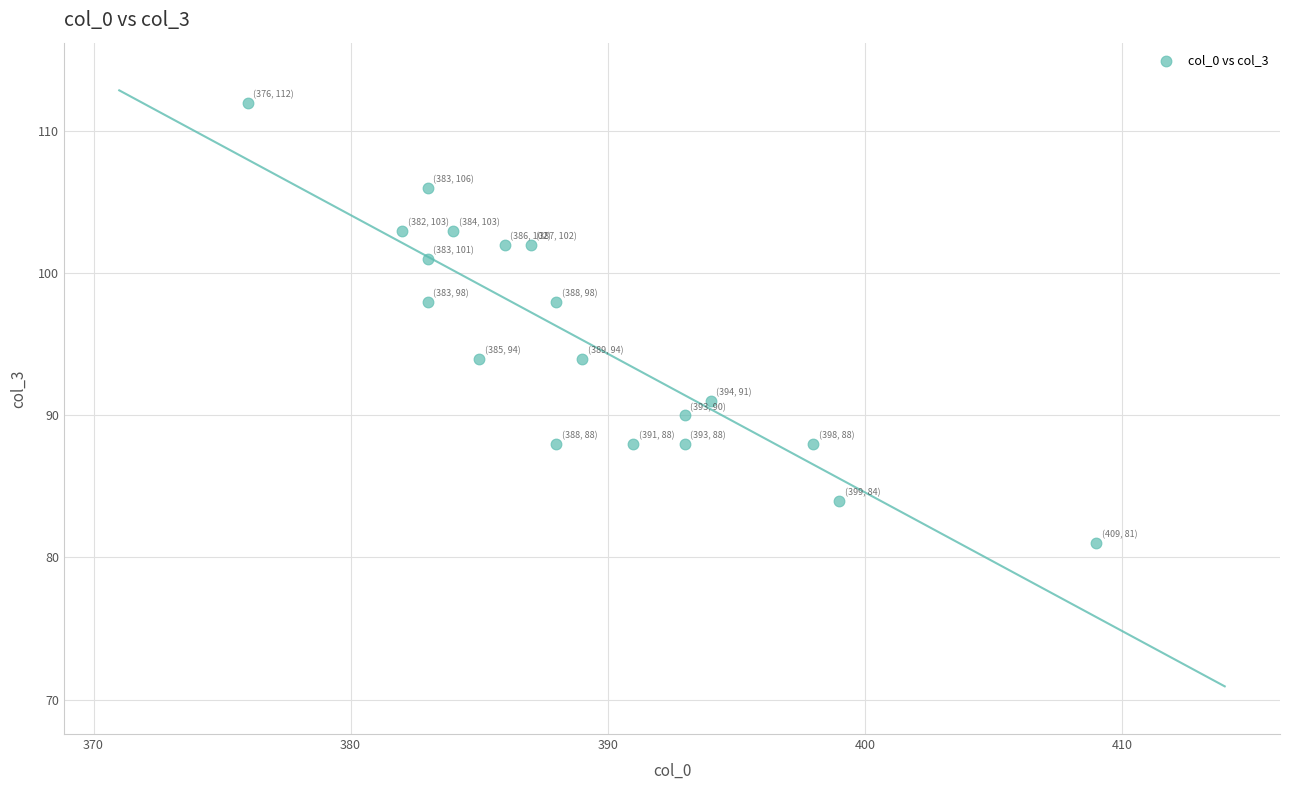

What is the range of X values (max minus min)?

33